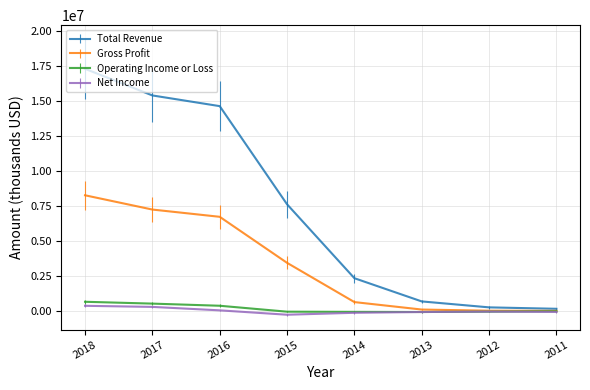

At which category is the sum across all series the highest?

2018